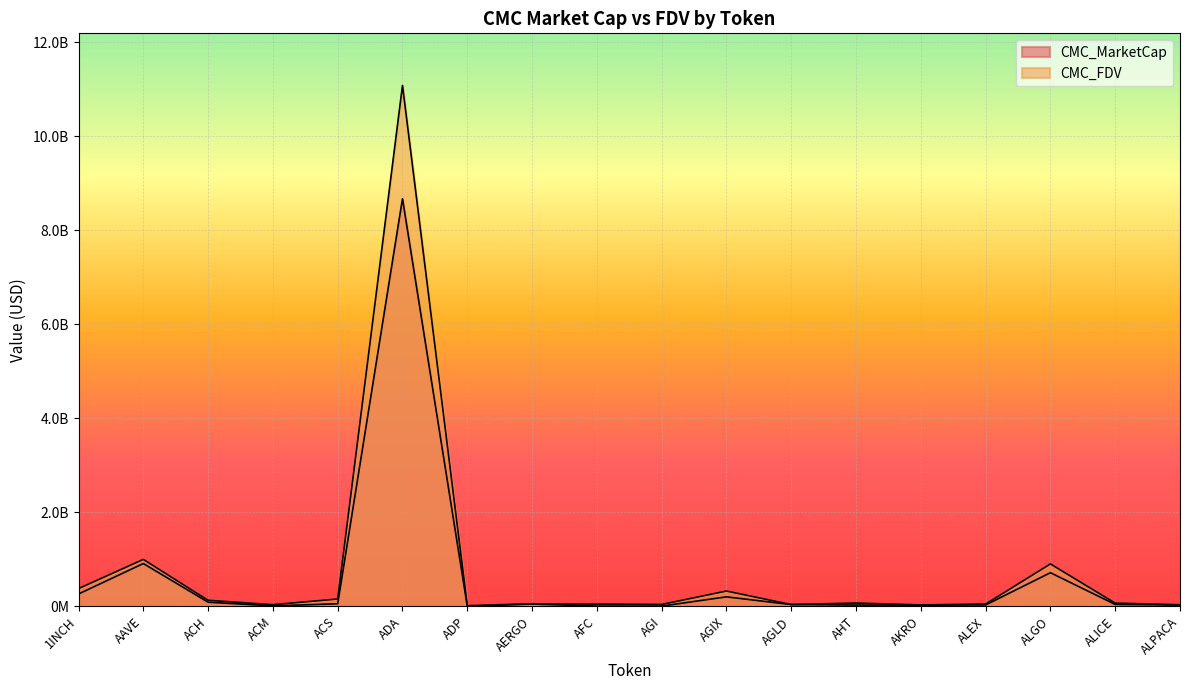

What is the value of the CMC_FDV point at the 9th from the left?

47834411.5